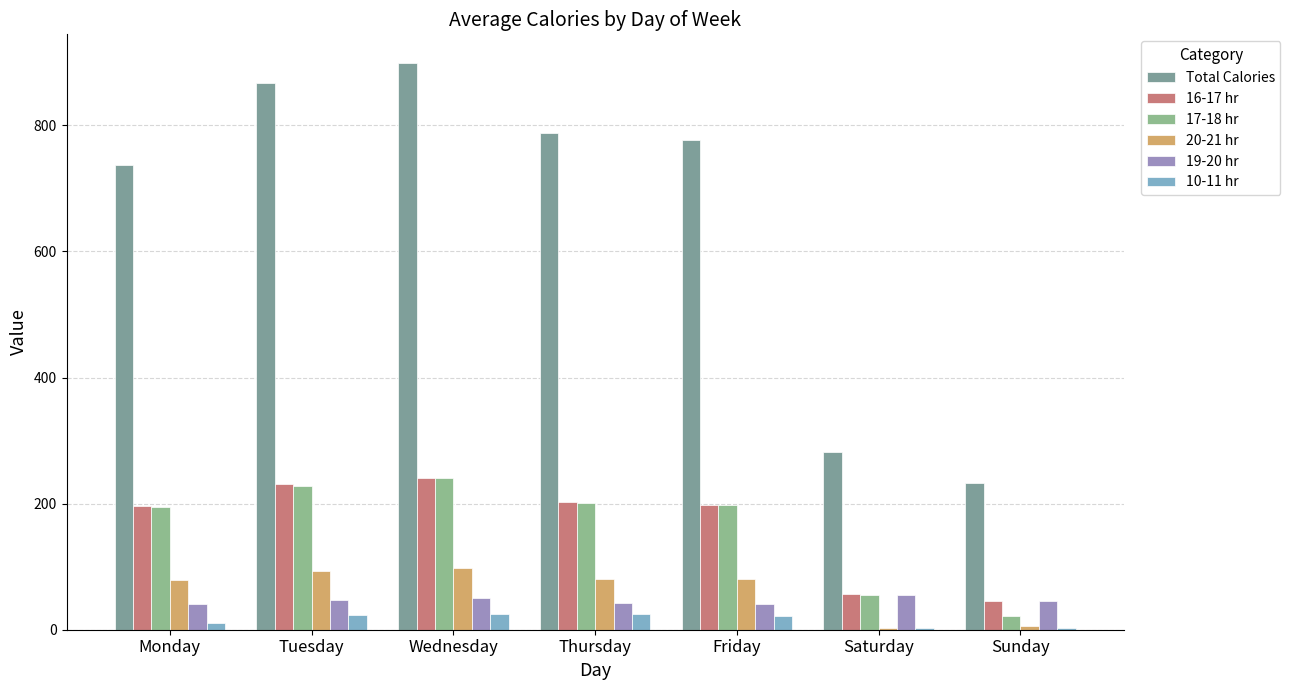

What is the smallest value displayed?

2.7